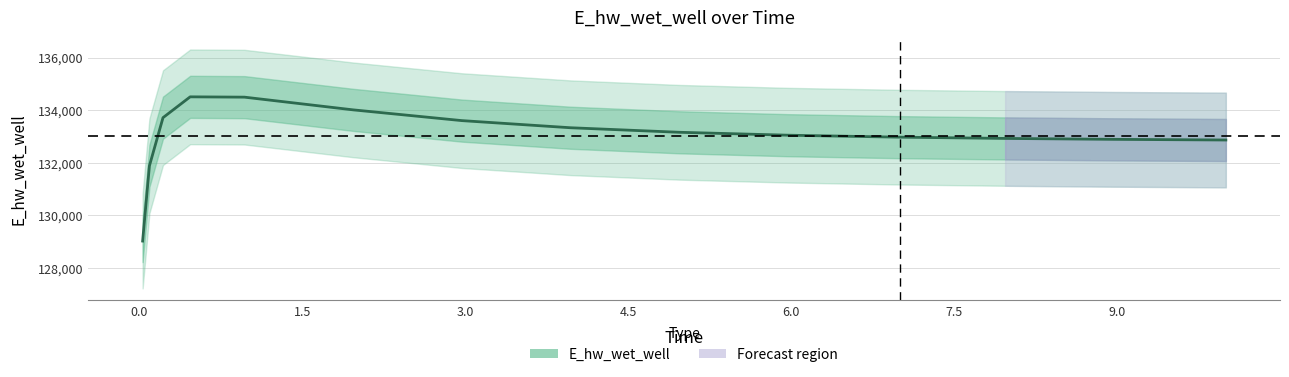

True or false: there are more than 2 points higher than both neighbors.

False